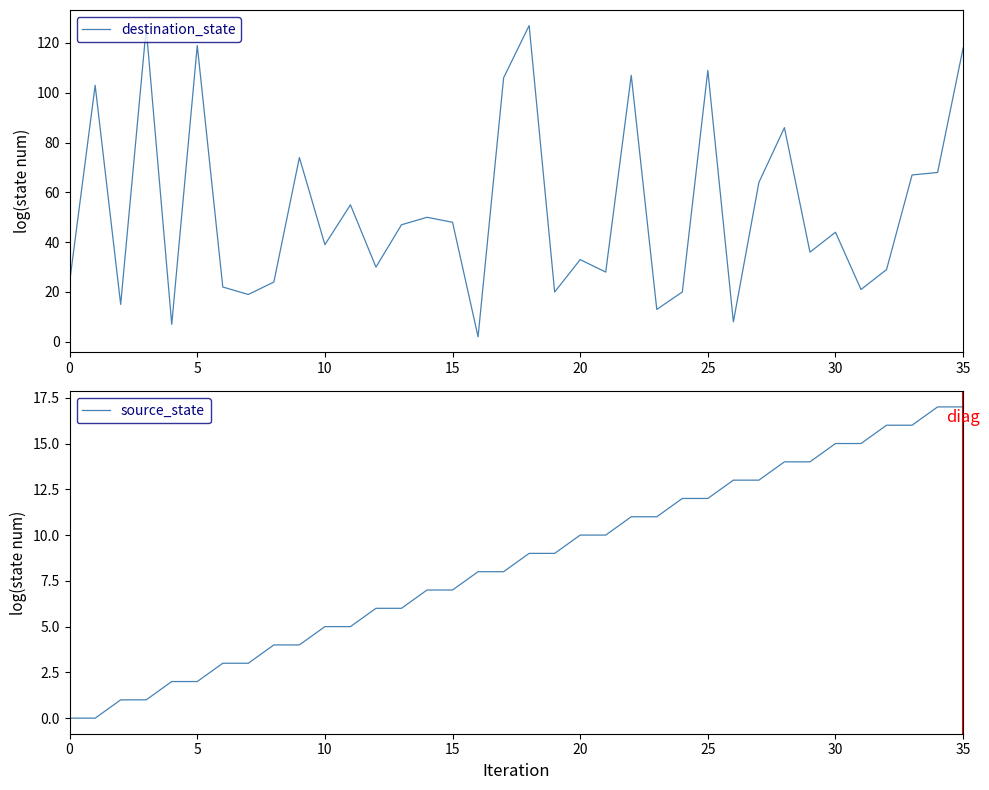

At 26, list the series in order from largest to smallest.

source_state, destination_state